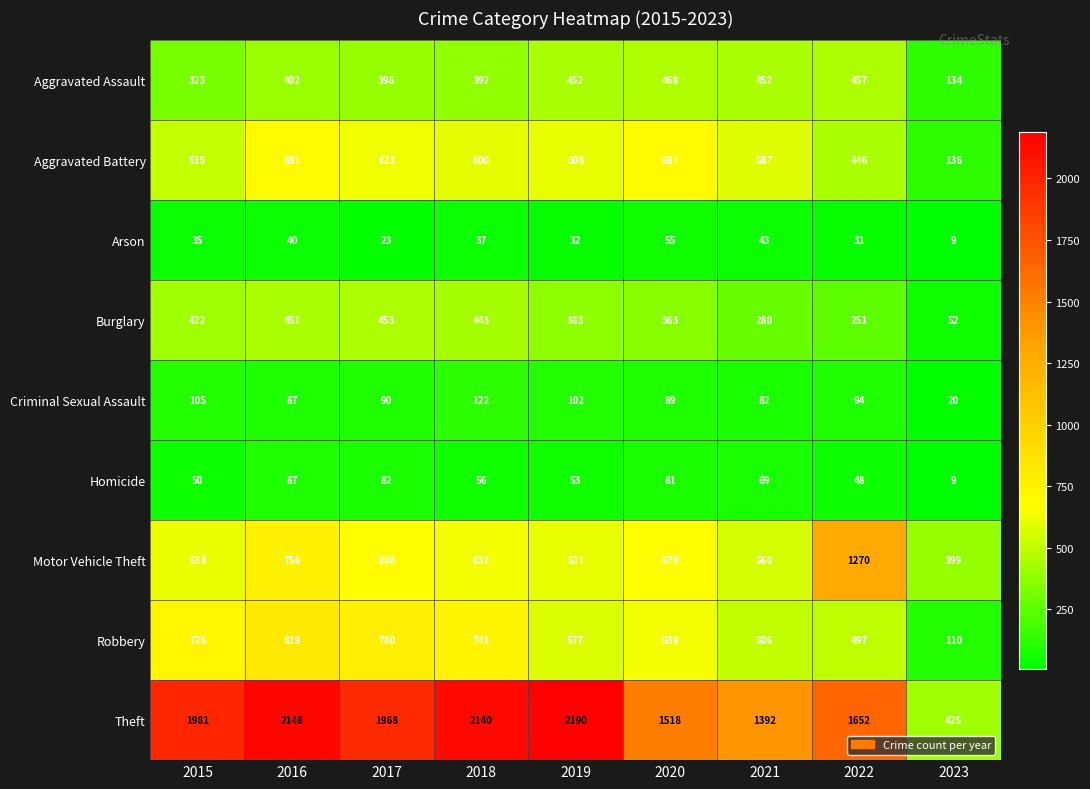

Is it true that Theft equals 2190 at 2019?

True